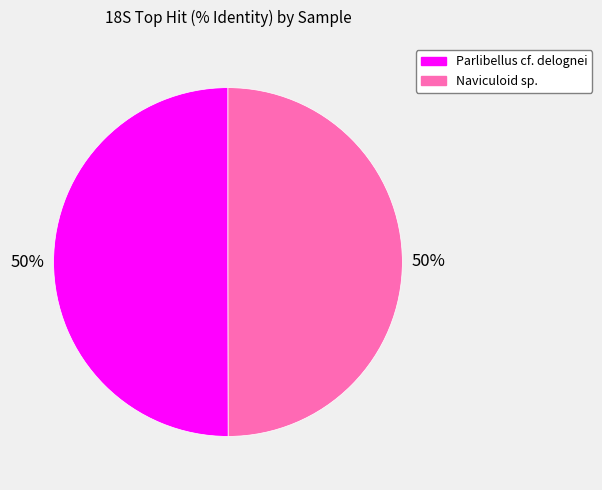

To the nearest percent, what is the average slice percentage?

50%